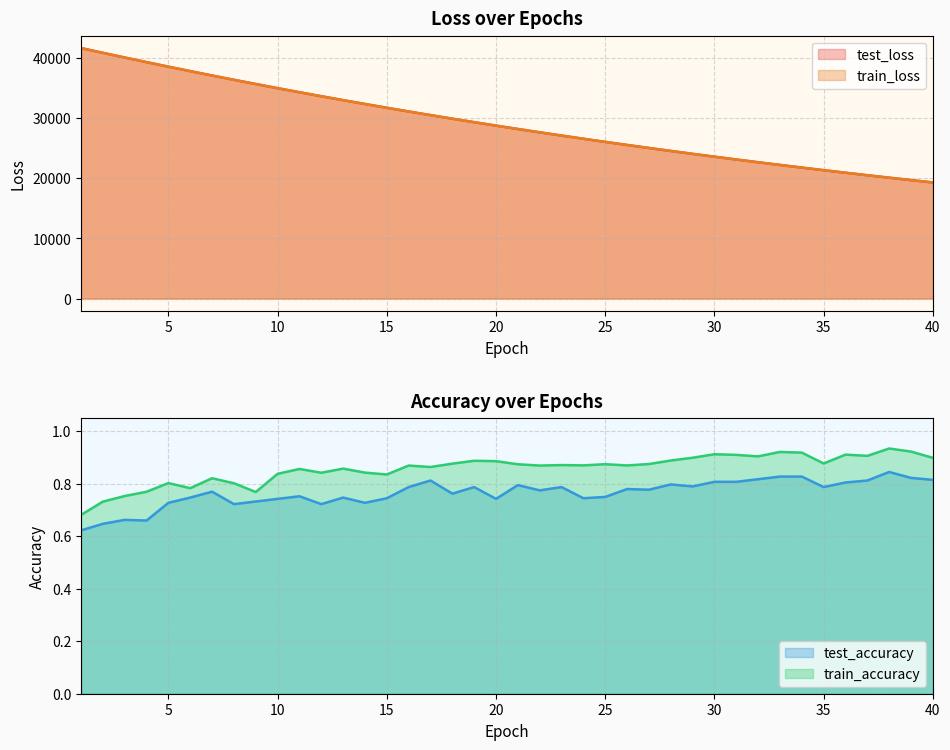

What is the smallest value displayed?

0.6